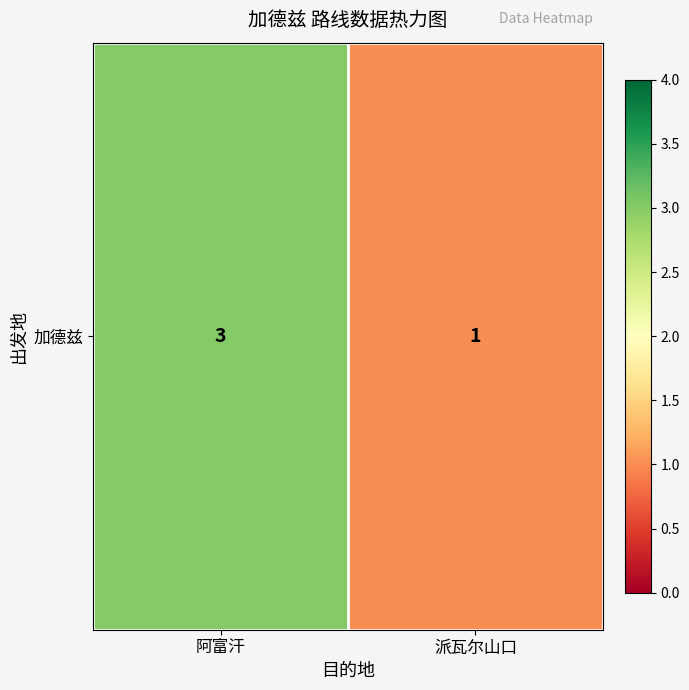

How many values are below 3?

1